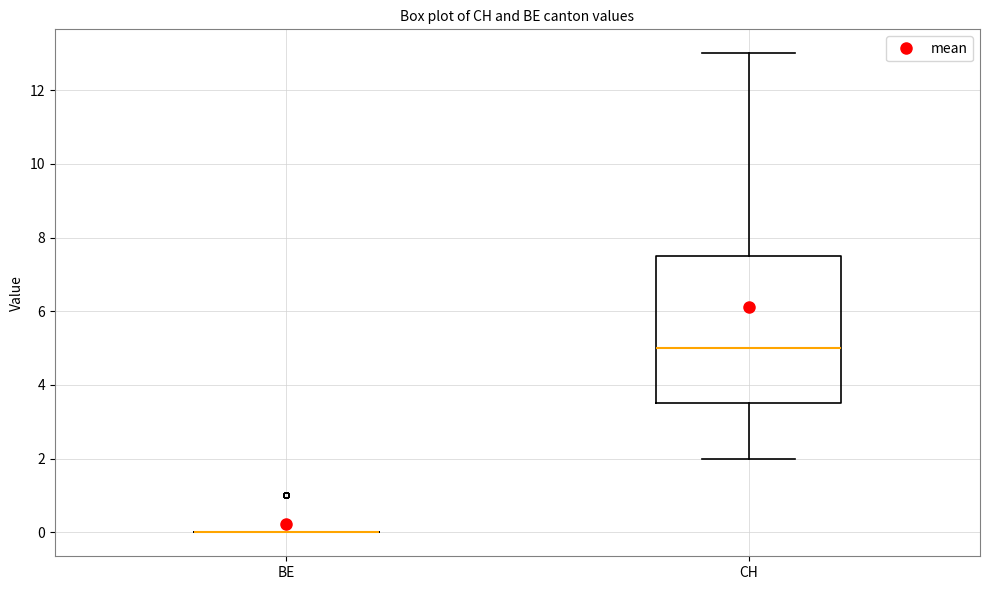

Reading left to right, read every box against the y-axis: the position of its median line, the range the box covers, and the ends of its whiskers. The values are not printed on the chart, so give them approximately, as read against the axis.

BE: box collapsed to a line at 0.0, whiskers 0.0 to 0.0
CH: median 5.0, box 3.6 to 7.6, whiskers 2.0 to 13.0